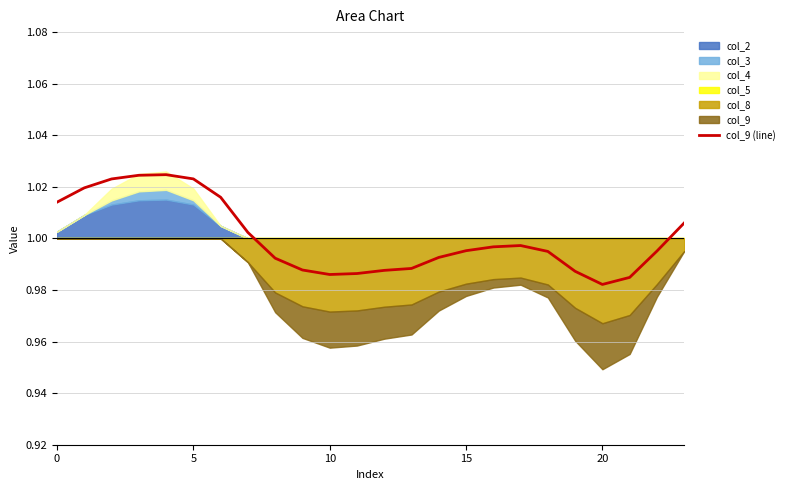

Where is the first local minimum?

10